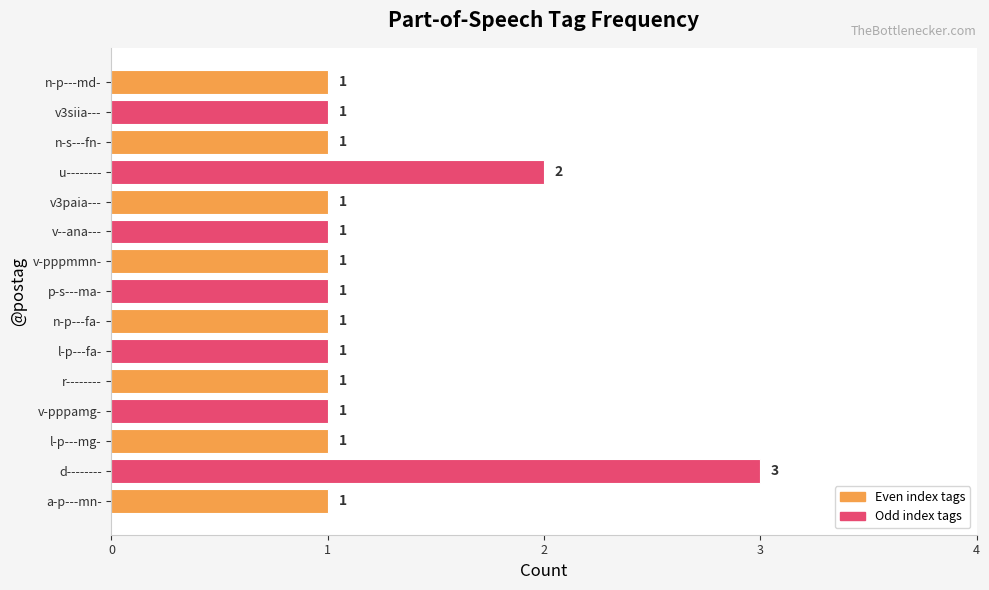

What is the sum of all values?

18